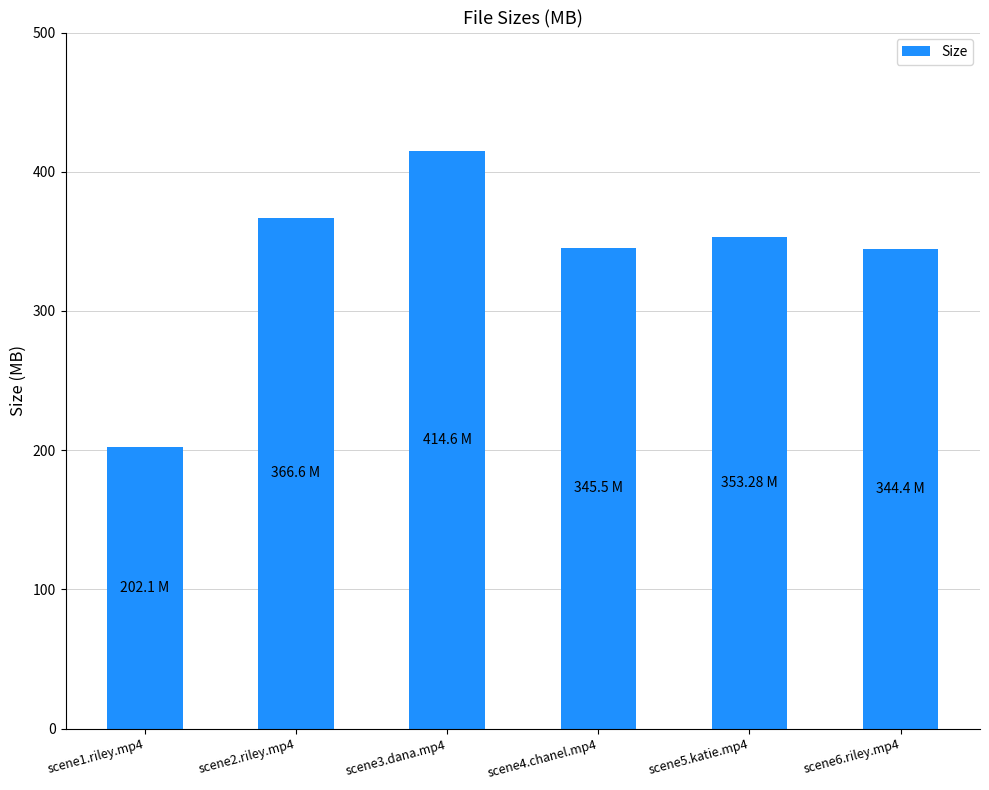

What is the ratio of the value at scene4.chanel.mp4 to the value at scene2.riley.mp4?

0.9